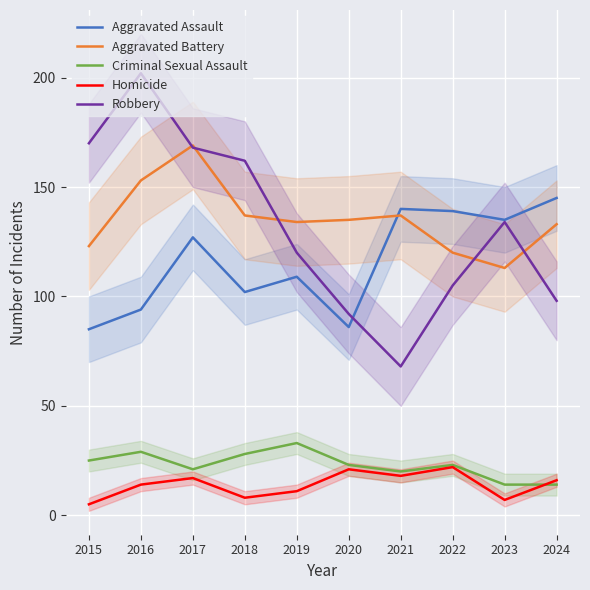

What is the difference between the Aggravated Battery values at 2023 and 2020?

22